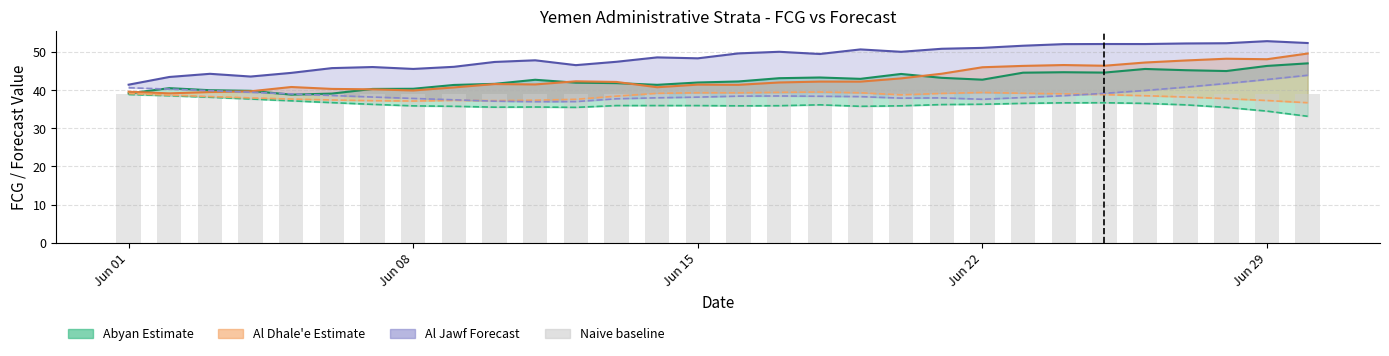

How many values in the Al Jawf Forecast series exceed 38?

22